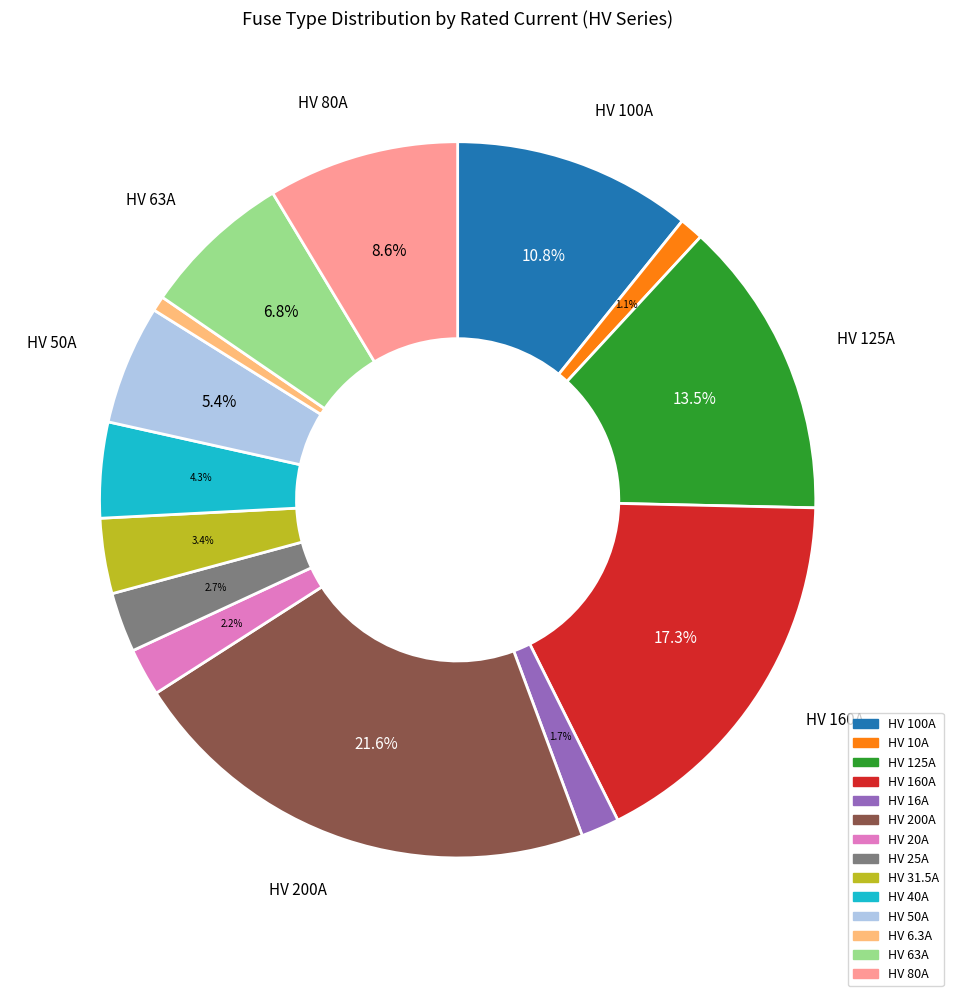

Which category has the biggest portion of the pie?

HV 200A